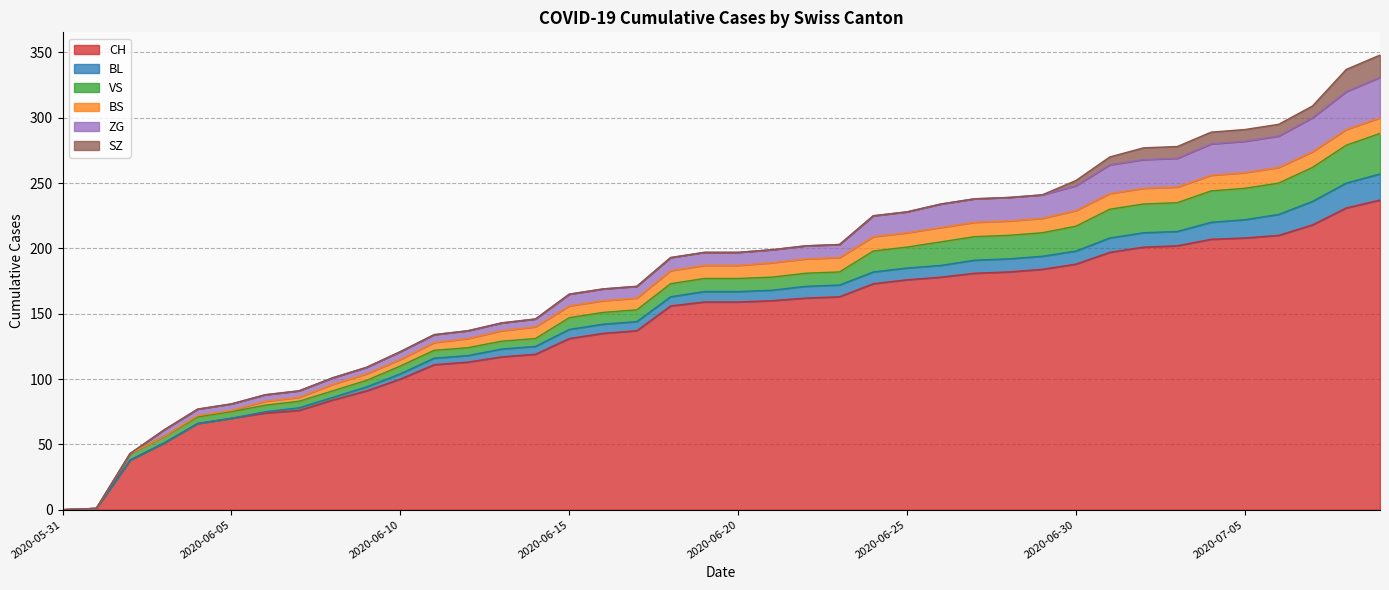

Which series has the largest total across all categories?

CH